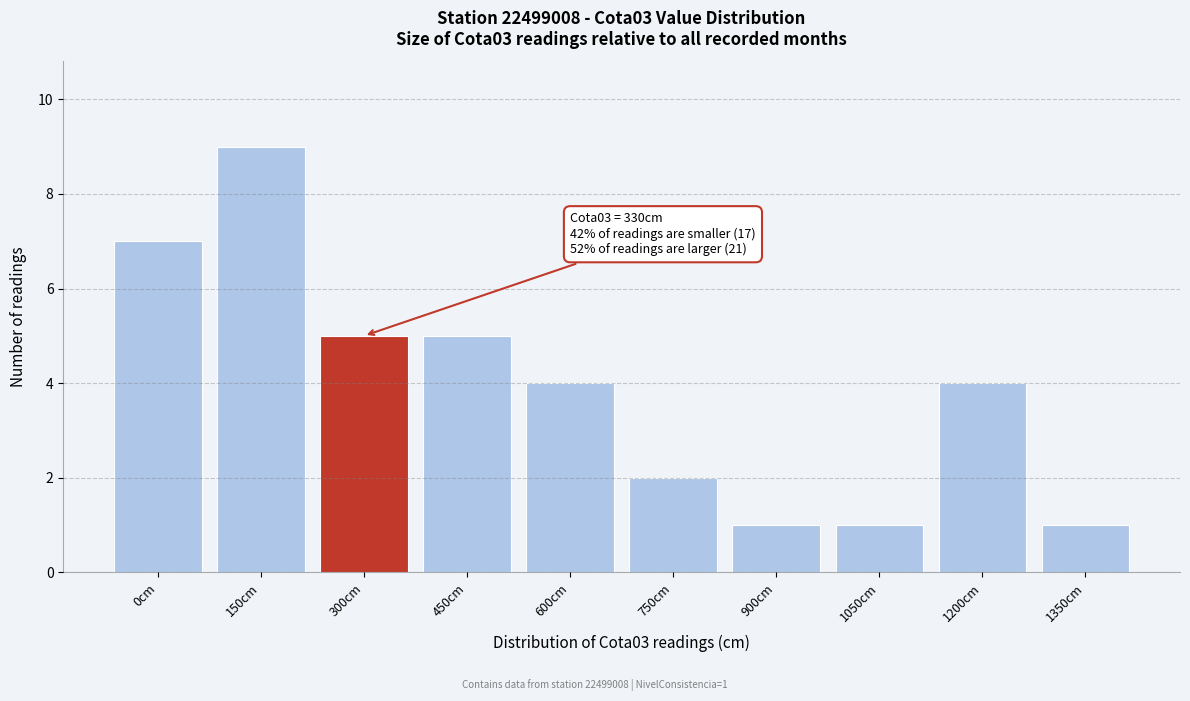

Reading left to right, list all the values displayed in this chart.

0cm=7	150cm=9	300cm=5	450cm=5	600cm=4	750cm=2	900cm=1	1050cm=1	1200cm=4	1350cm=1